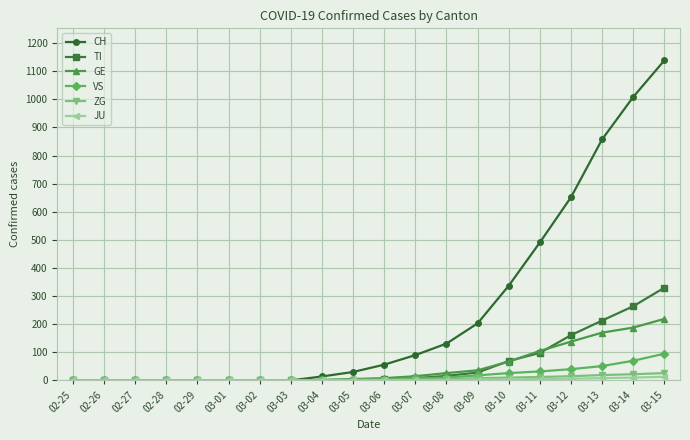

How many categories are shown in the chart?

20